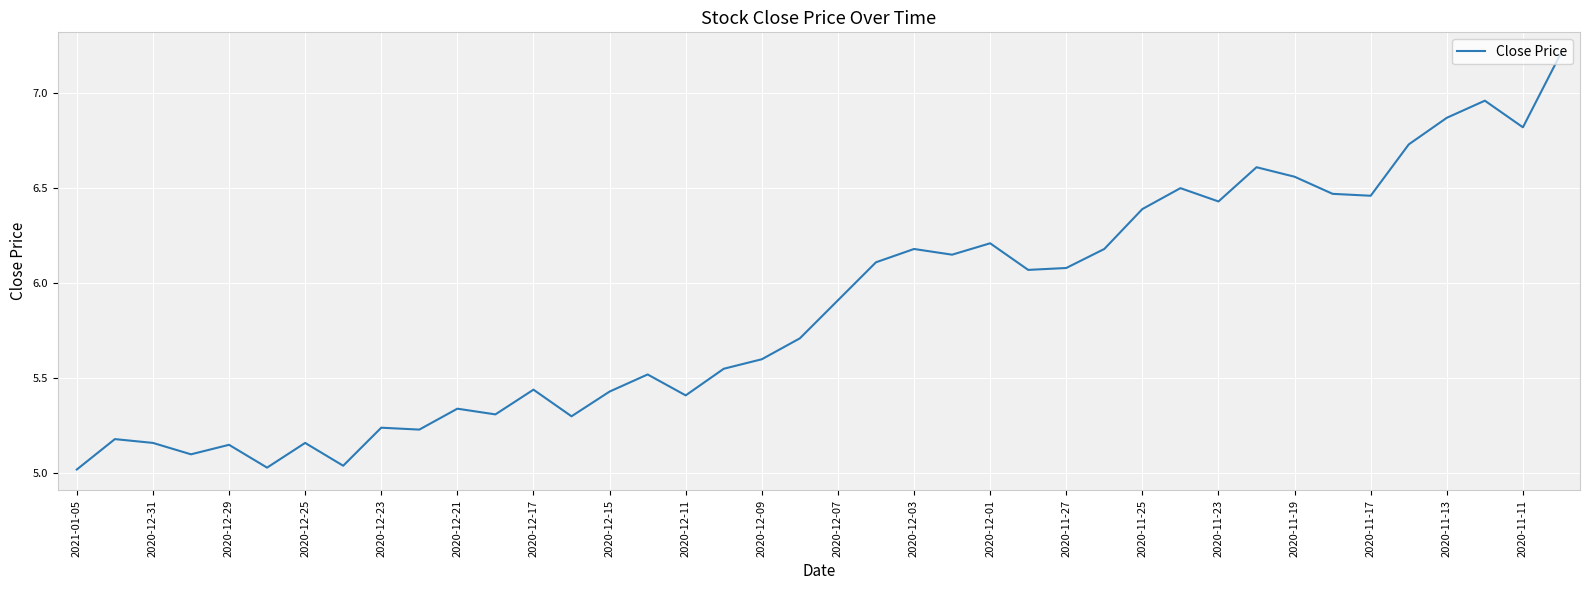

What is the difference between the maximum and minimum values?

2.2